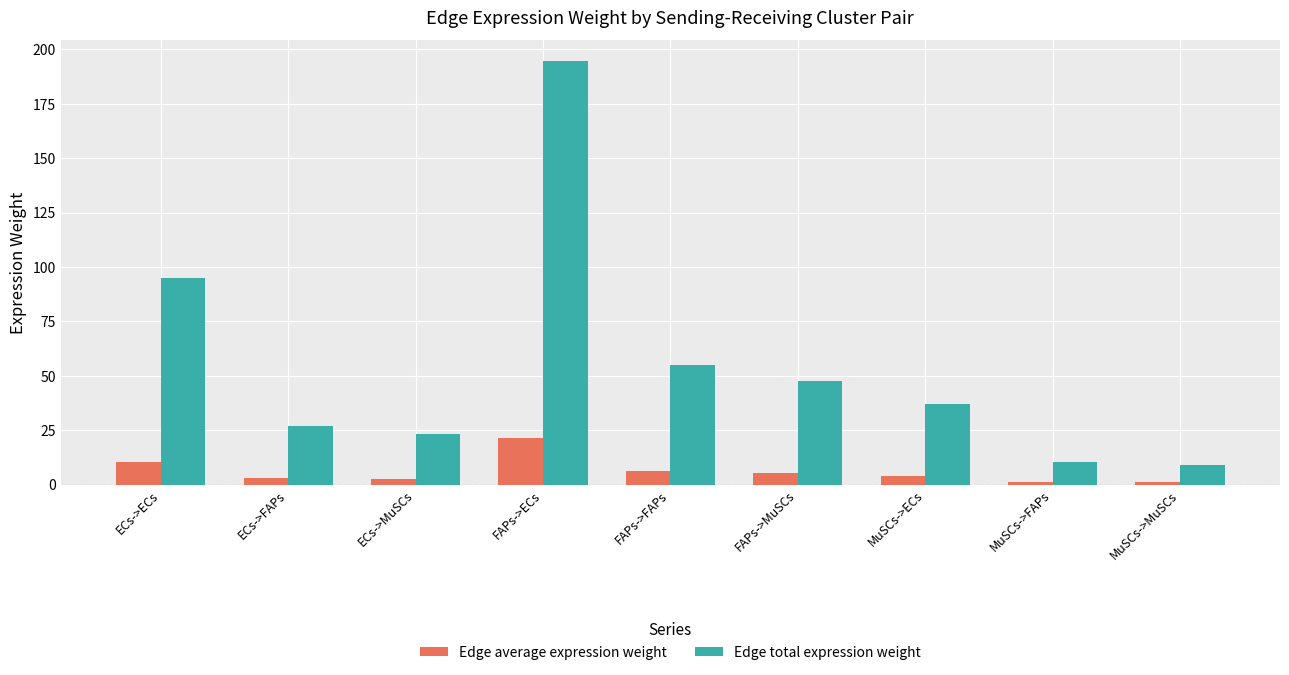

What is the value of the Edge average expression weight bar at the 1st from the left?

10.6